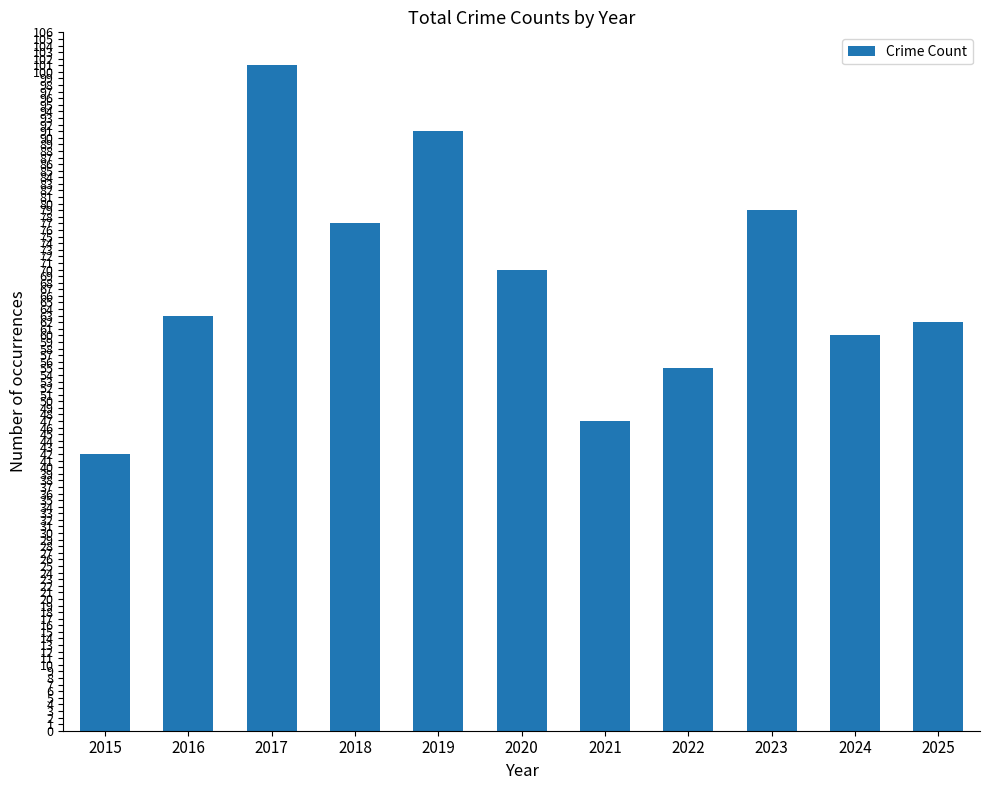

What is the difference between the second highest and second lowest values?

44